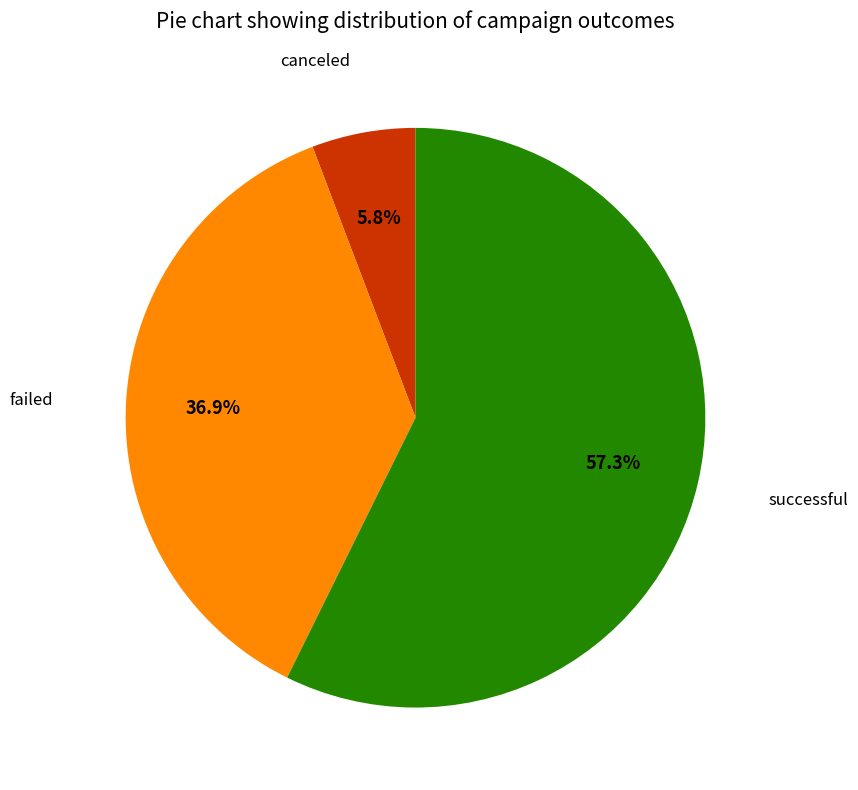

To the nearest percent, what is the difference between the largest and smallest slice percentages?

52%